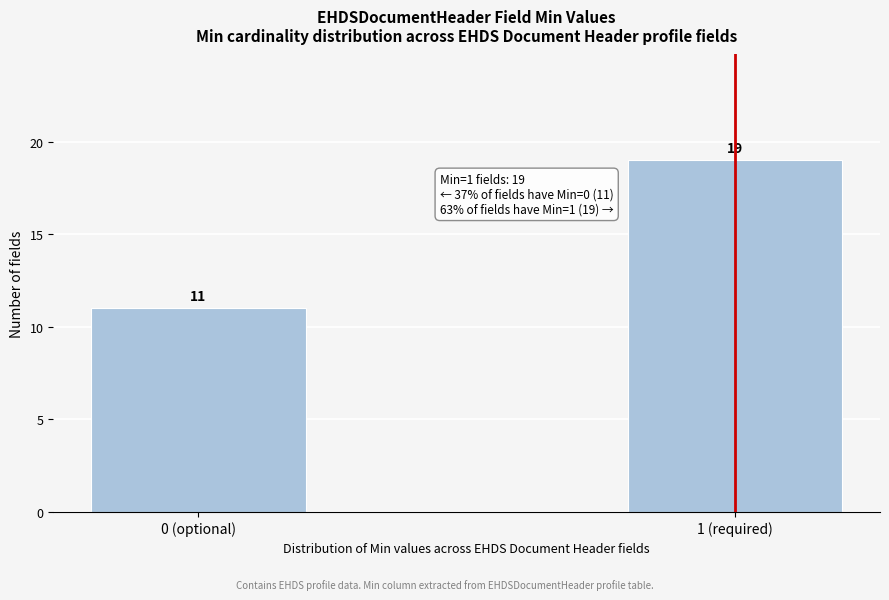

Reading left to right, extract all data points from this chart.

0 (optional)=11	1 (required)=19